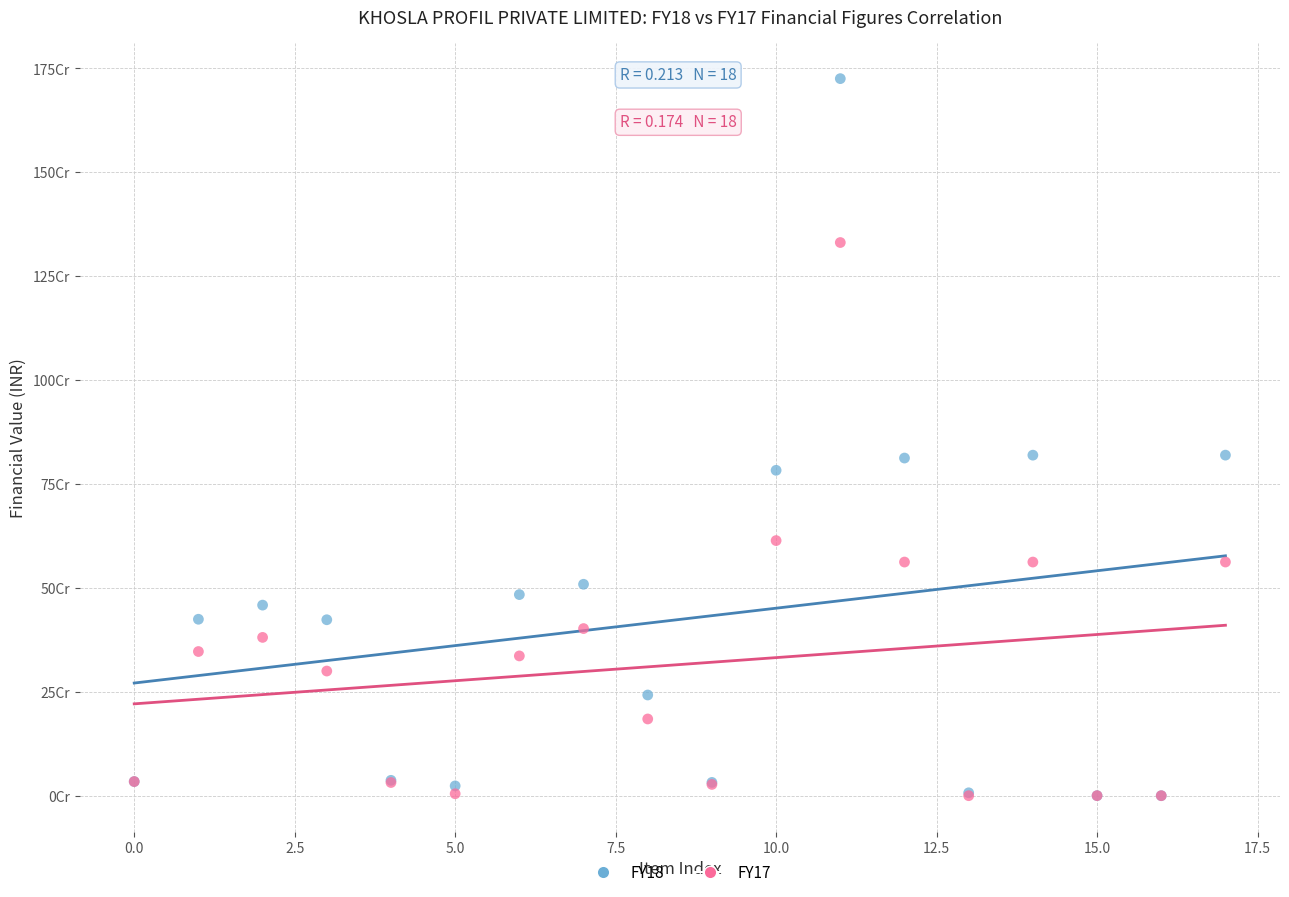

Which series reaches the maximum Y coordinate?

FY18